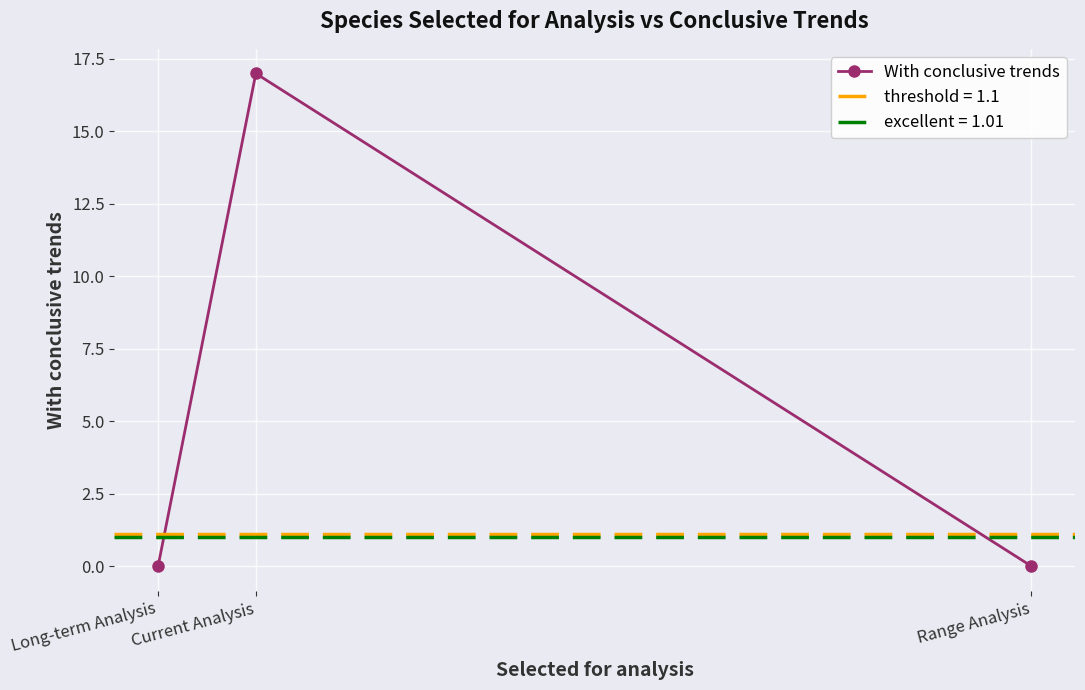

What is the difference between the values at Current Analysis and Range Analysis?

17